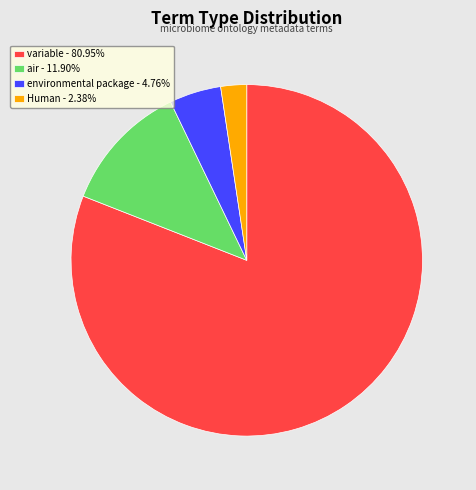

What is the ratio of the value at air to the value at variable?

0.1